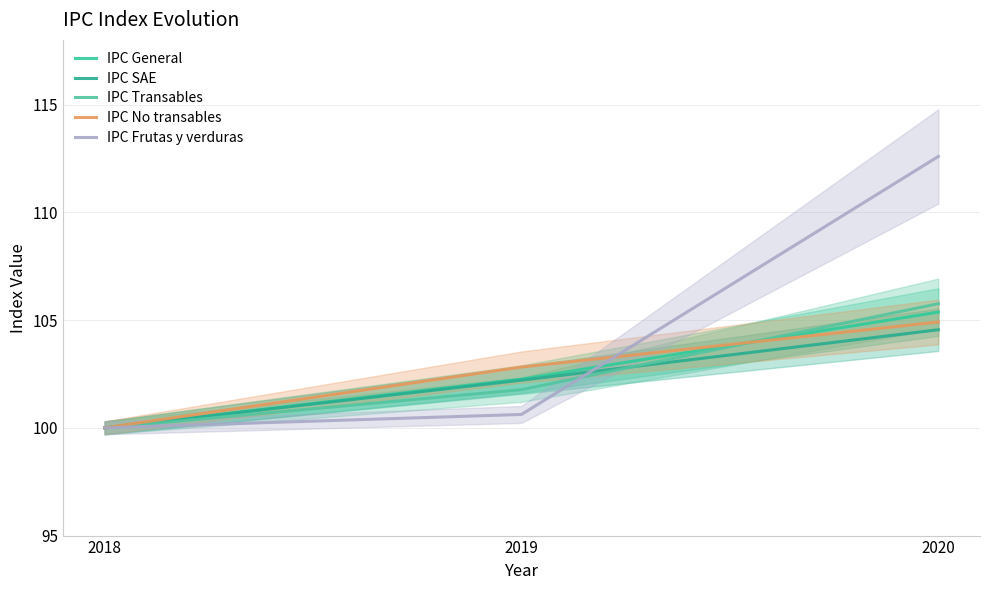

What is the value of the IPC No transables point at the 1st from the left?

100.0